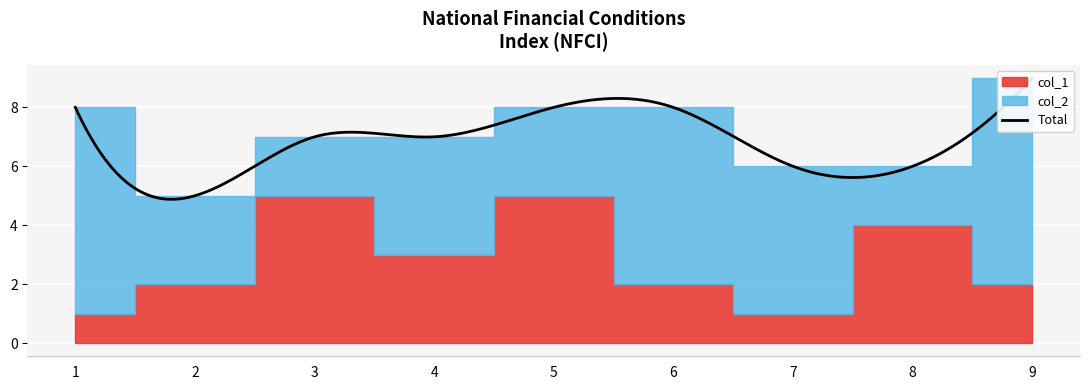

True or false: col_2 has more than 0 interior local peaks.

True